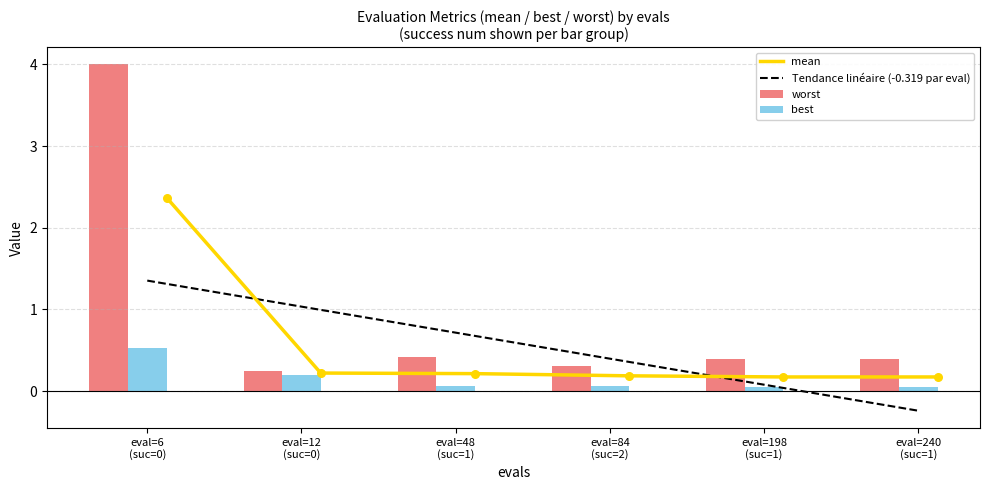

Which series contains the highest Y value?

worst